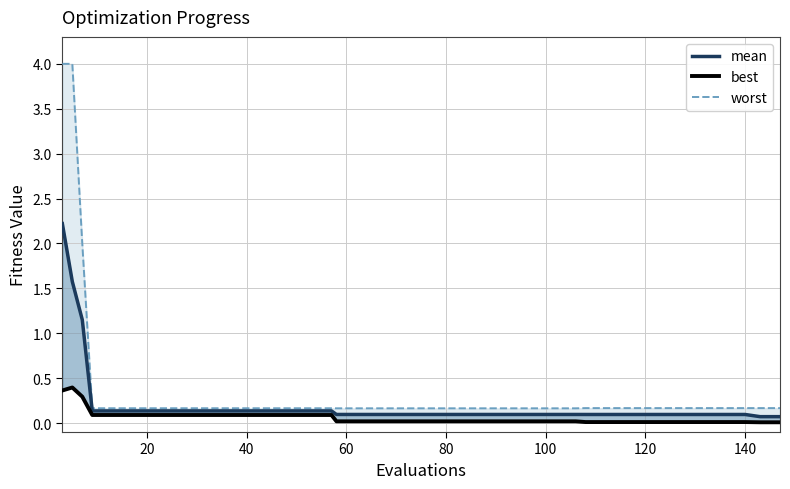

How many distinct data groups are displayed?

3